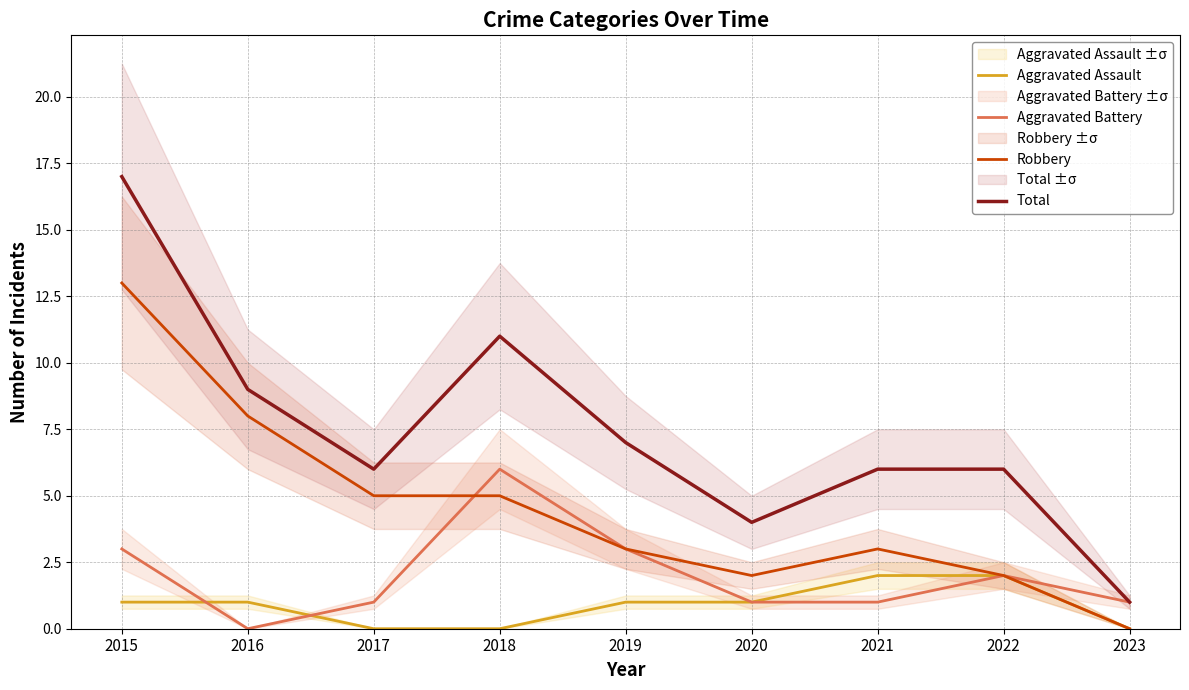

The Total series shows 9 at 2016. True or false?

True